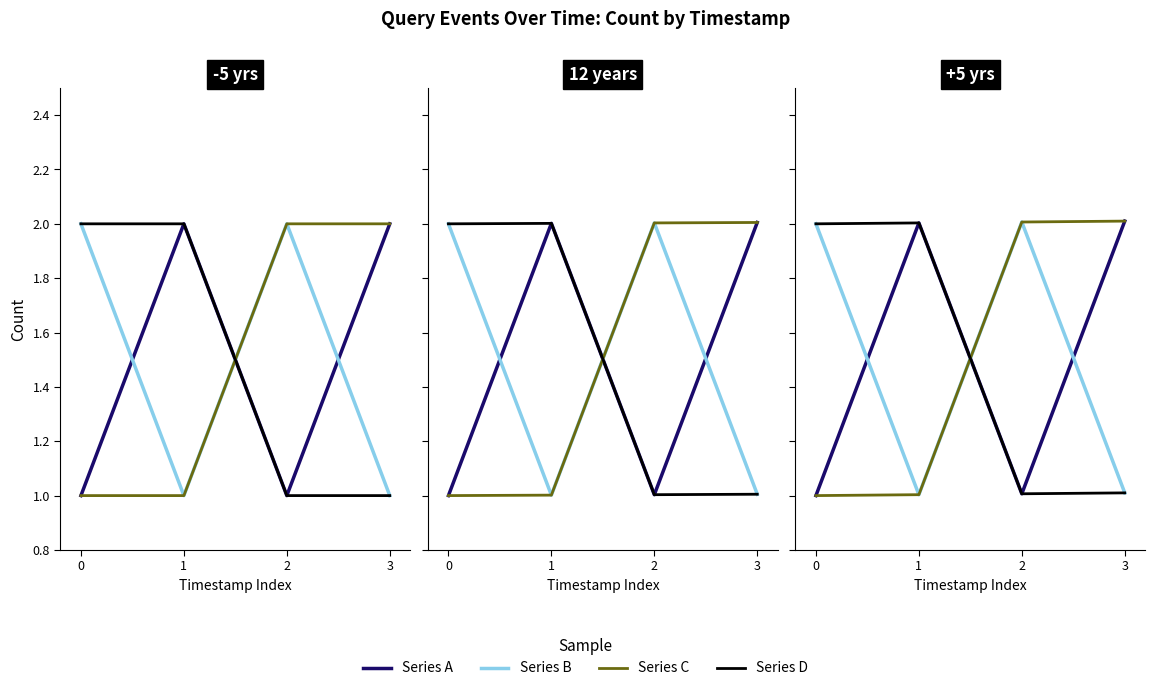

How many interior local peaks does the Series B series have?

1